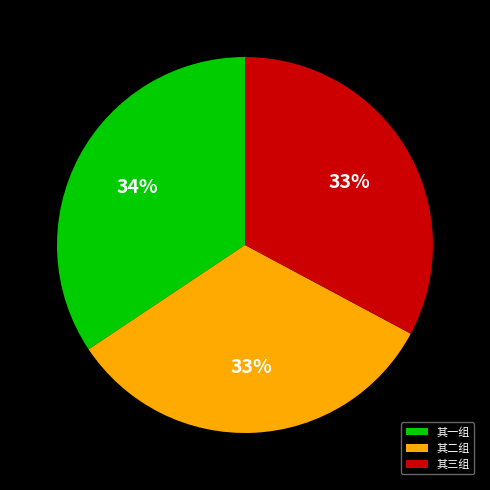

How many slices are in this pie chart?

3